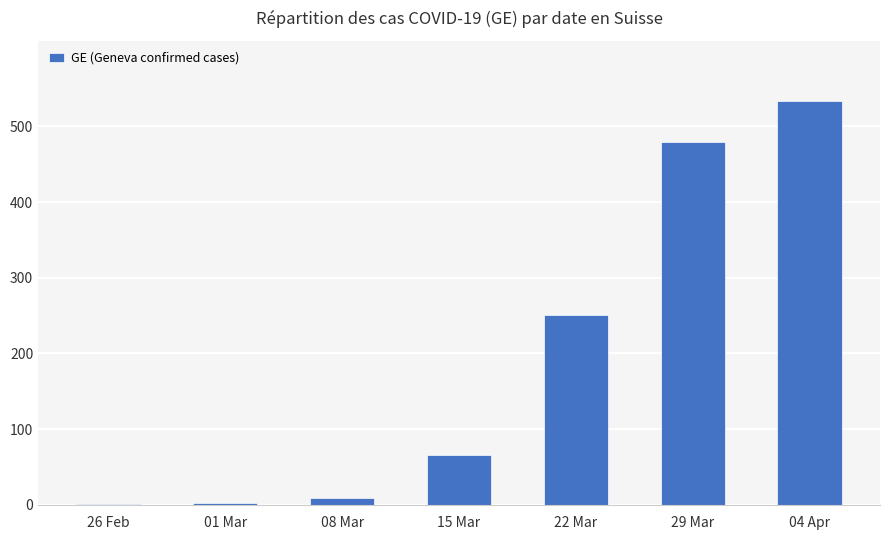

What is the approximate value at 29 Mar?

479